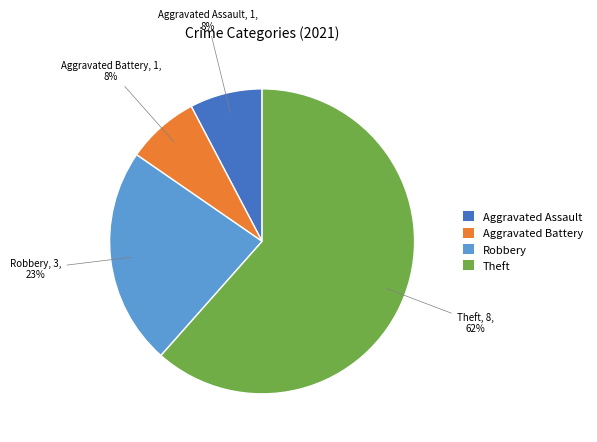

The Aggravated Assault slice represents 1% of the pie. True or false?

False